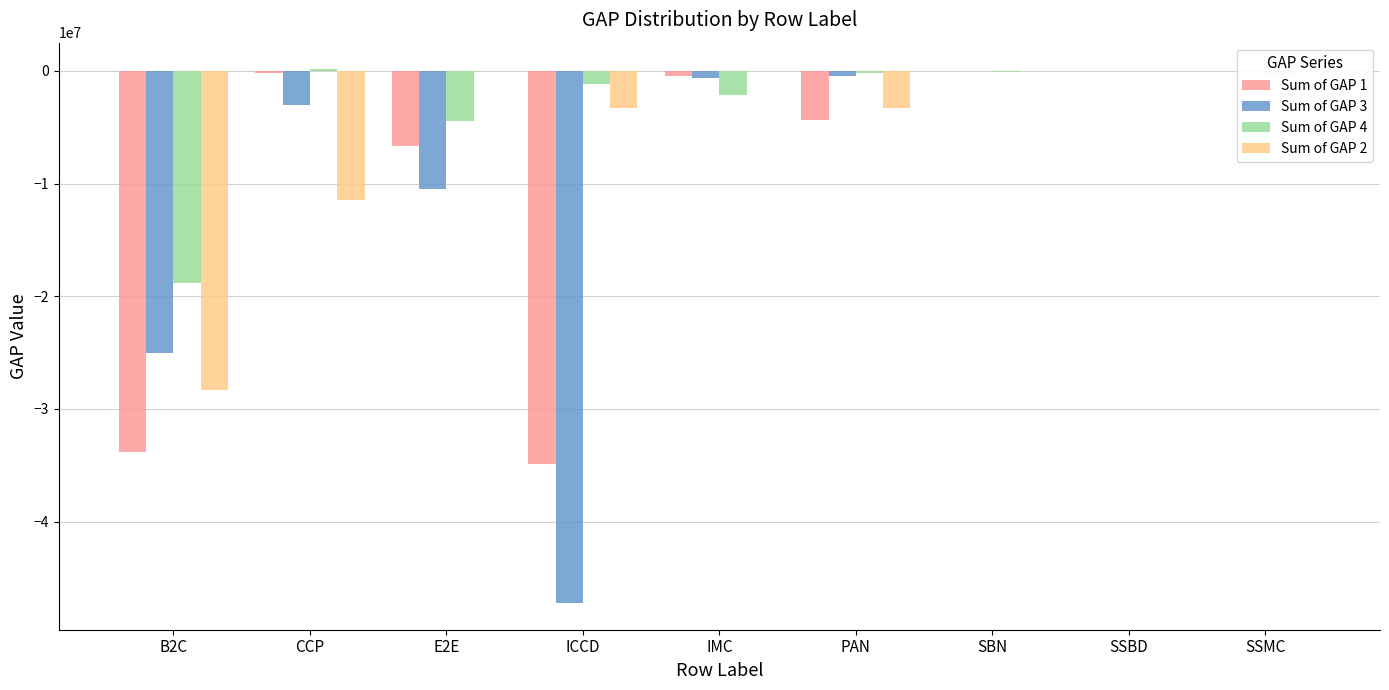

Is it true that Sum of GAP 4 equals -1123075.0 at ICCD?

True